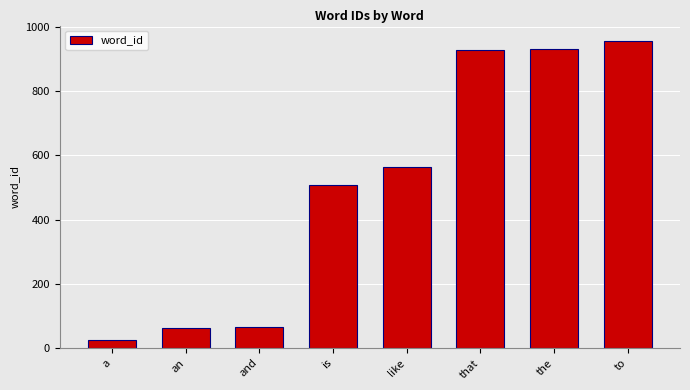

What position from the left is that?

6